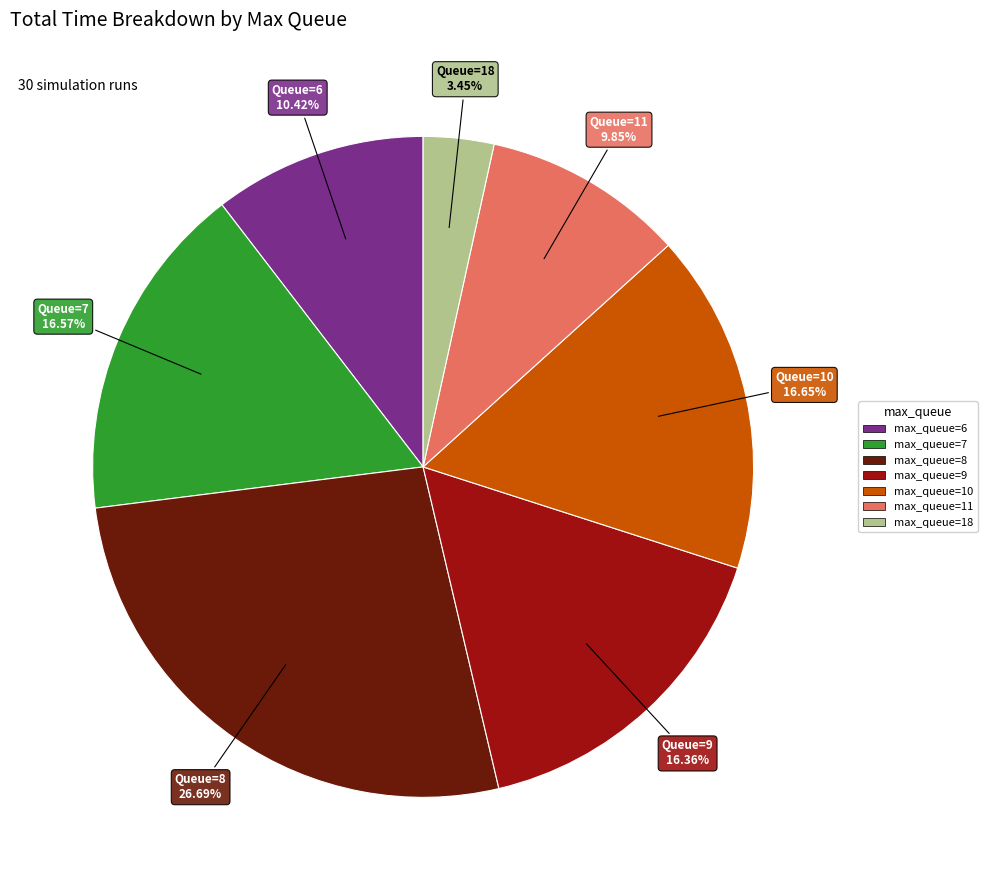

What is the smallest slice in the pie chart?

Queue=18